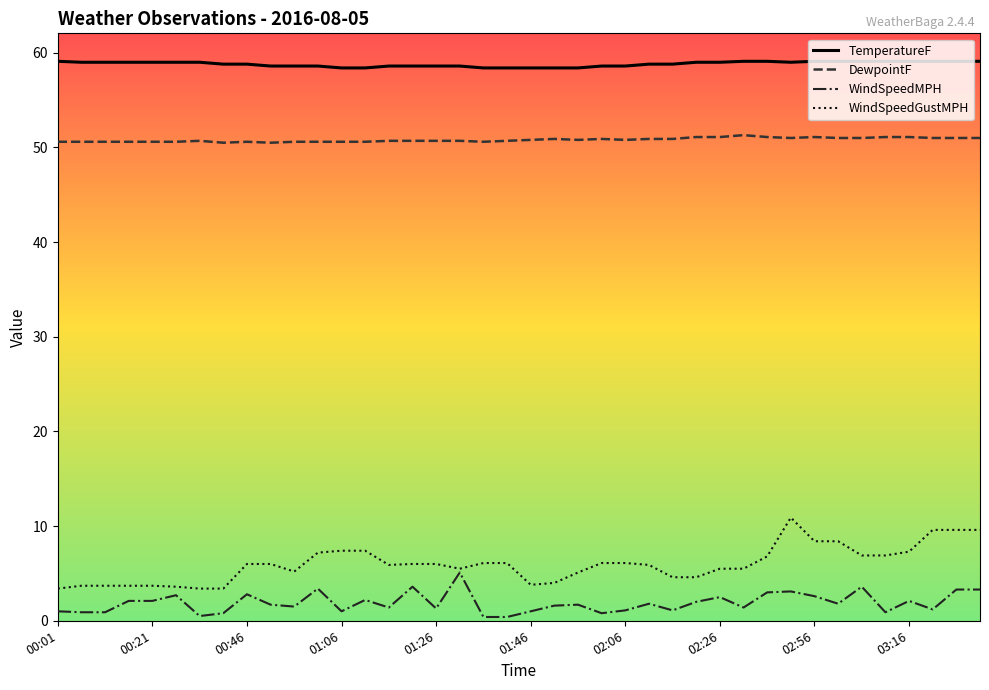

Which series has the largest total across all categories?

TemperatureF